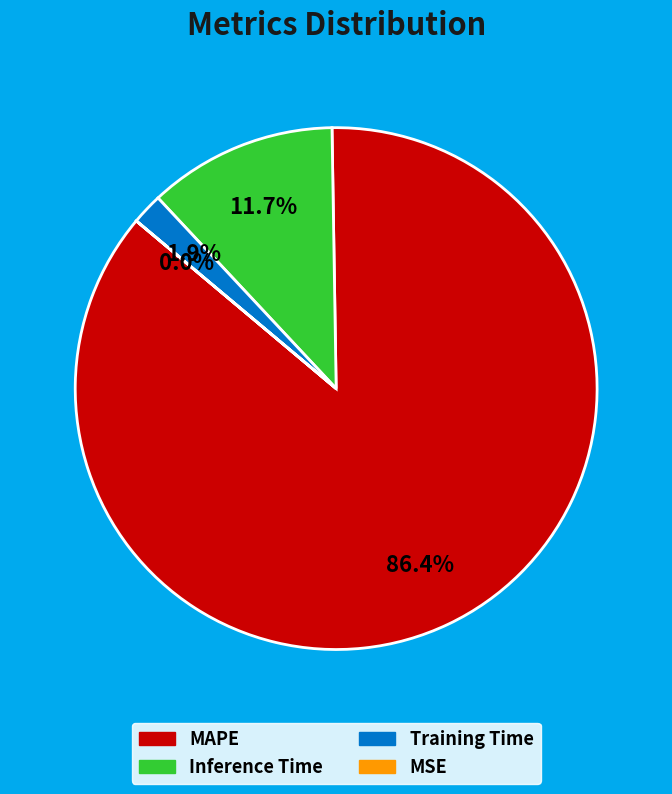

To the nearest percent, what percentage of the pie is Training Time?

2%